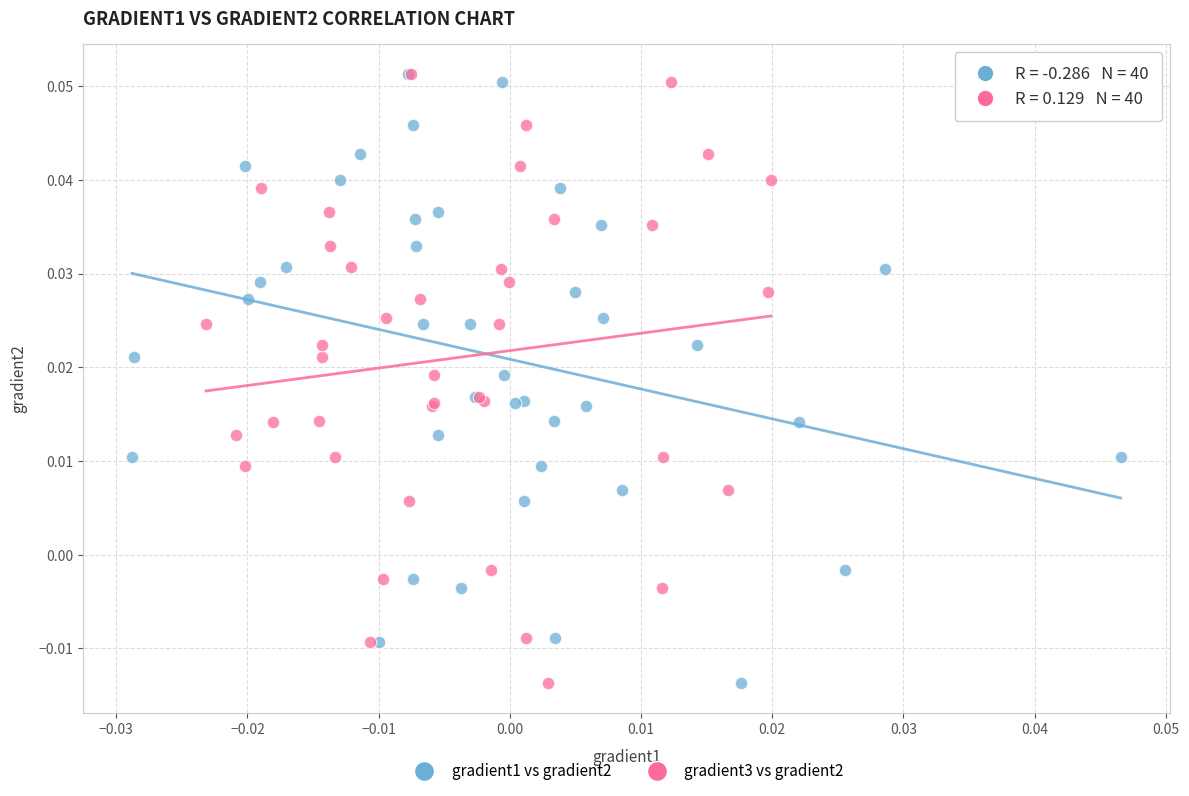

What are all the series names shown in the legend?

gradient1 vs gradient2, gradient3 vs gradient2